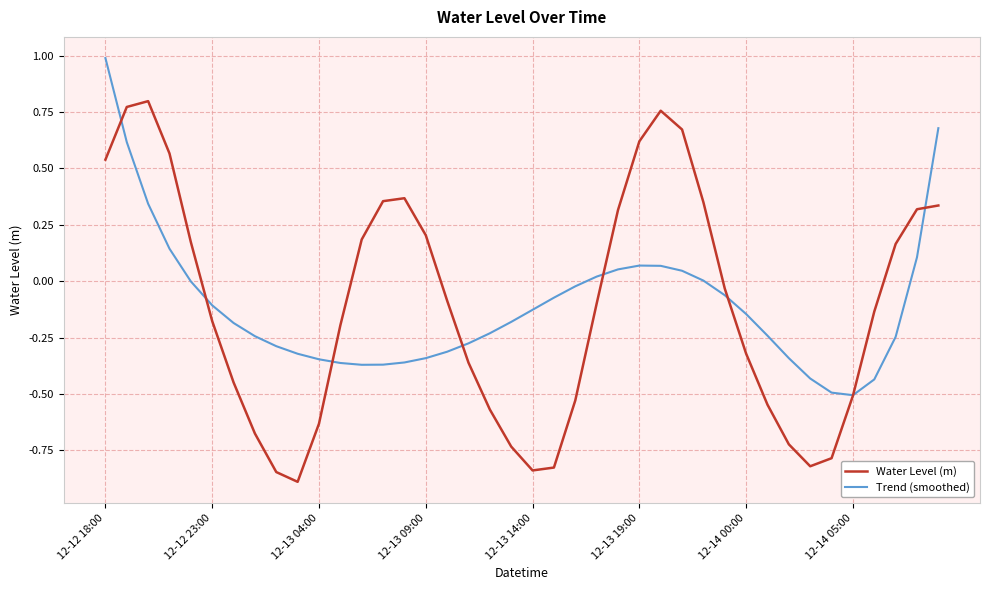

Rank the series by their maximum value, from lowest to highest.

Water Level (m), Trend (smoothed)